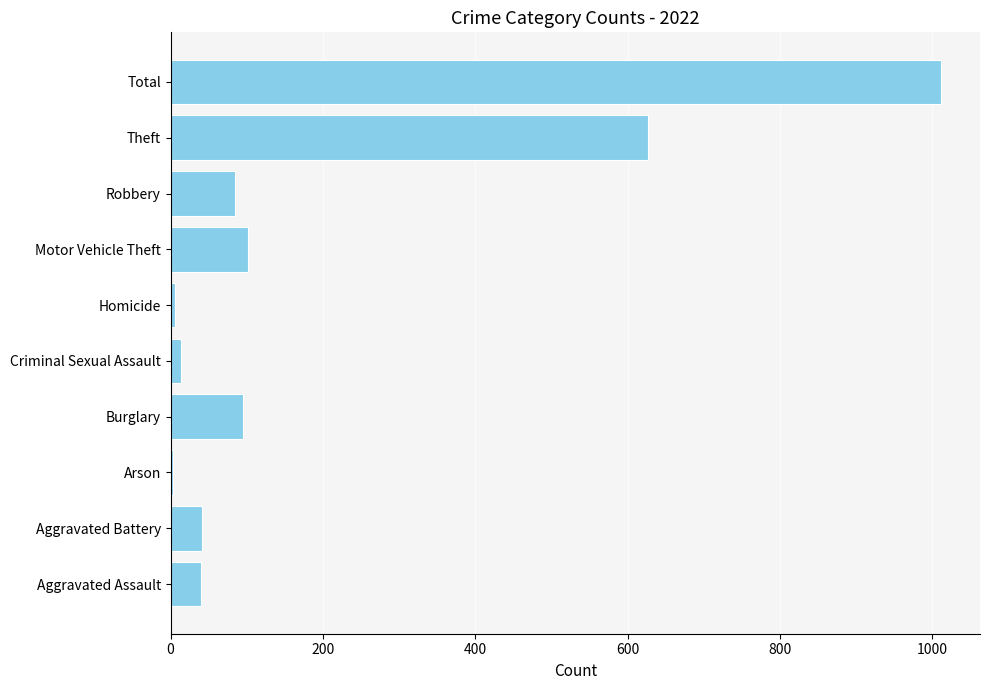

What is the approximate value at Robbery?

84